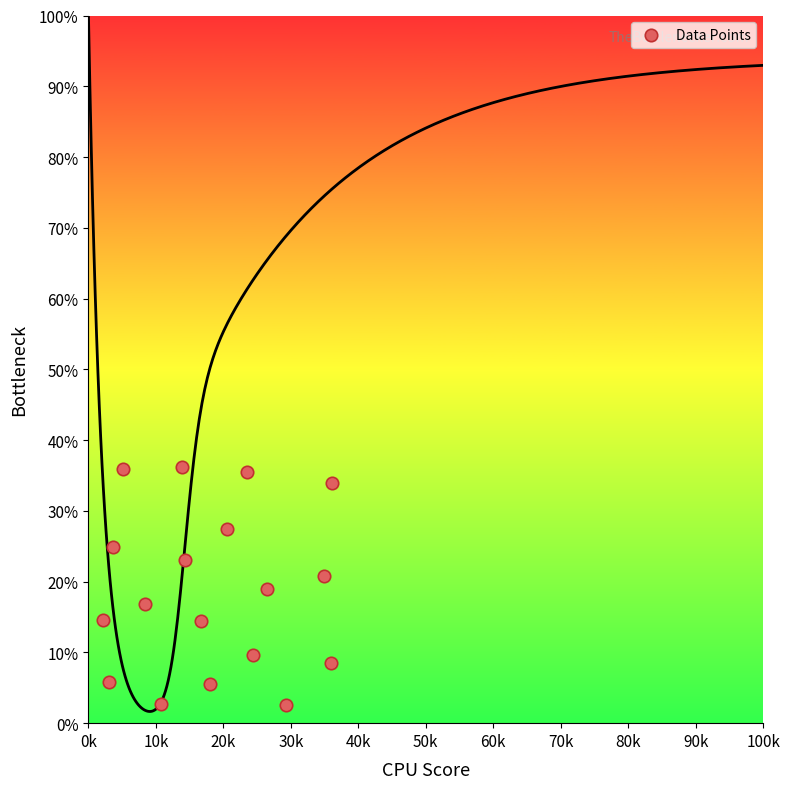

What is the range of Y values (max minus min)?

33.7